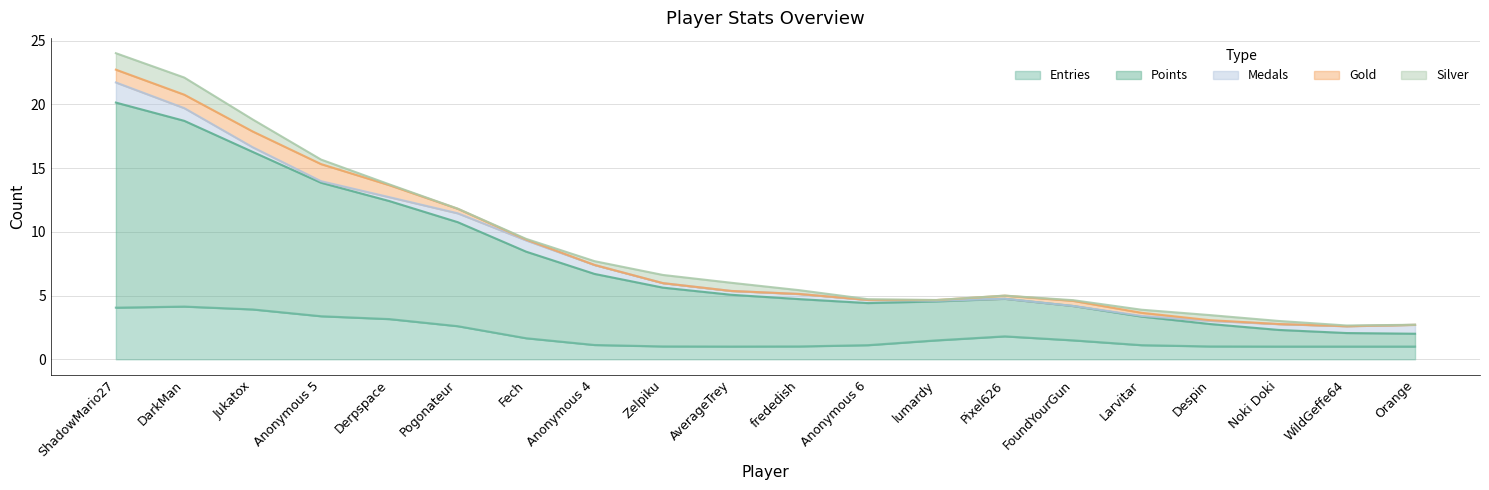

In Entries, how many points are higher than both neighbors (excluding endpoints)?

3